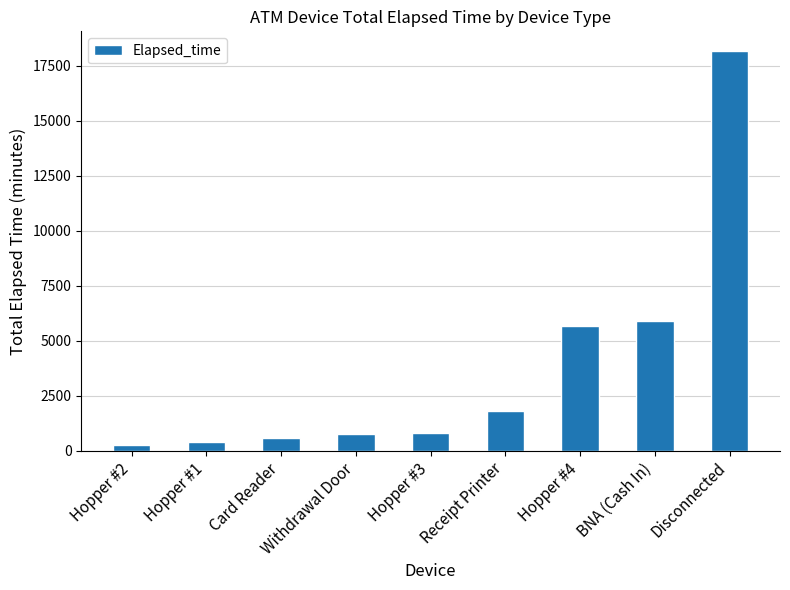

How many bars are there in total?

9